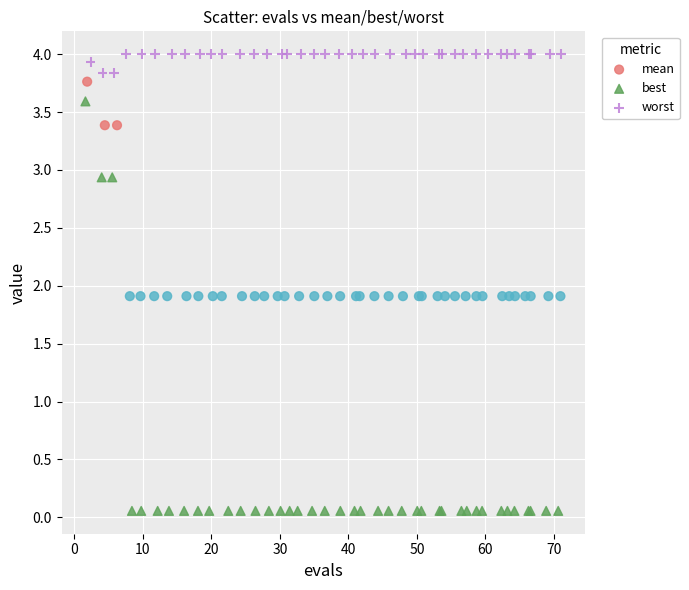

Which series contains the highest Y value?

worst